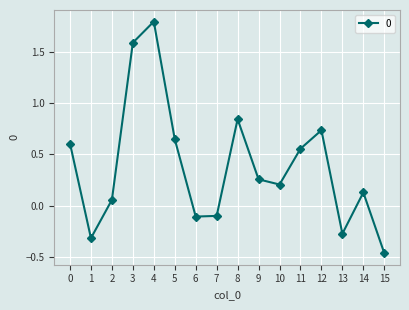

What is the change in value from 0 to 4?

+1.2